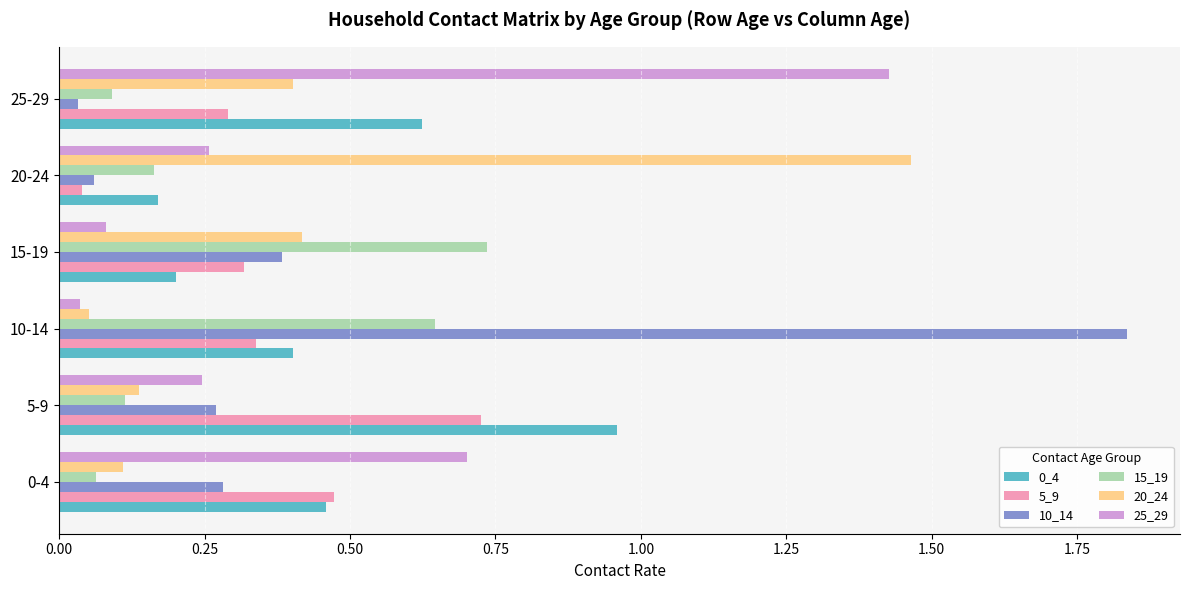

Which series has the widest spread of values?

10_14